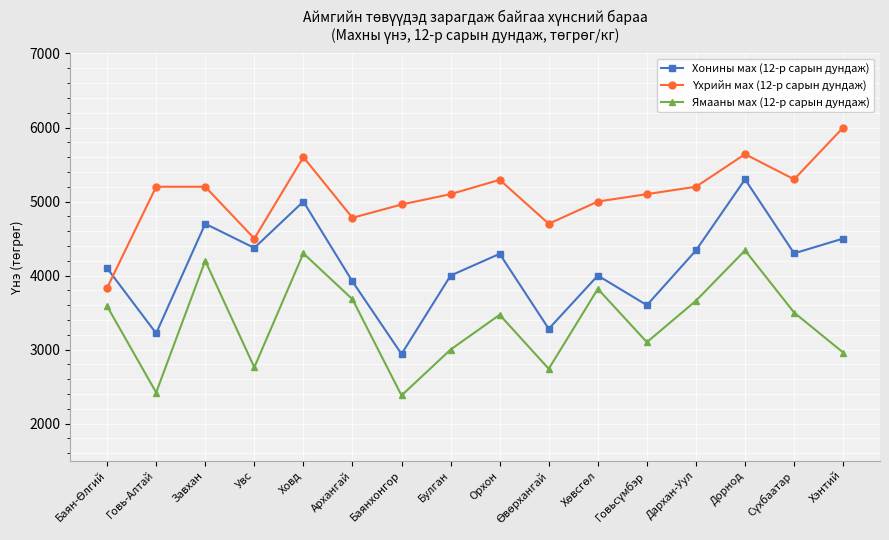

At which label does Хонины мах (12-р сарын дундаж) first exceed 4293?

Завхан